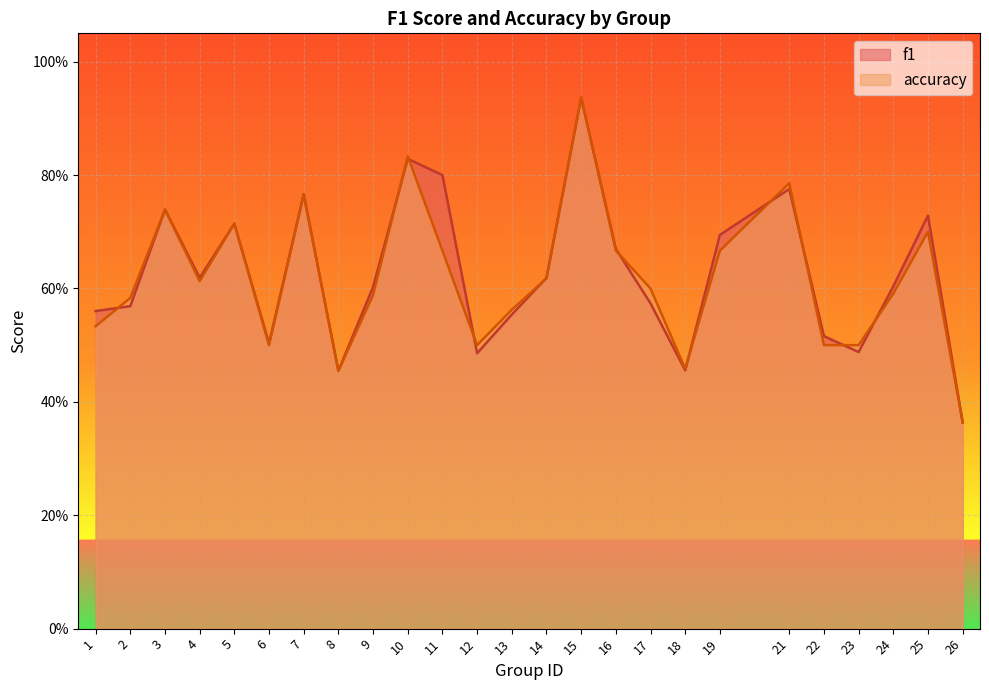

Reading left to right, what are all the values shown in this chart?

f1: 0.6	0.6	0.7	0.6	0.7	0.5	0.8	0.5	0.6	0.8	0.8	0.5	0.6	0.6	0.9	0.7	0.6	0.5	0.7	0.8	0.5	0.5	0.6	0.7	0.4
accuracy: 0.5	0.6	0.7	0.6	0.7	0.5	0.8	0.5	0.6	0.8	0.7	0.5	0.6	0.6	0.9	0.7	0.6	0.5	0.7	0.8	0.5	0.5	0.6	0.7	0.4